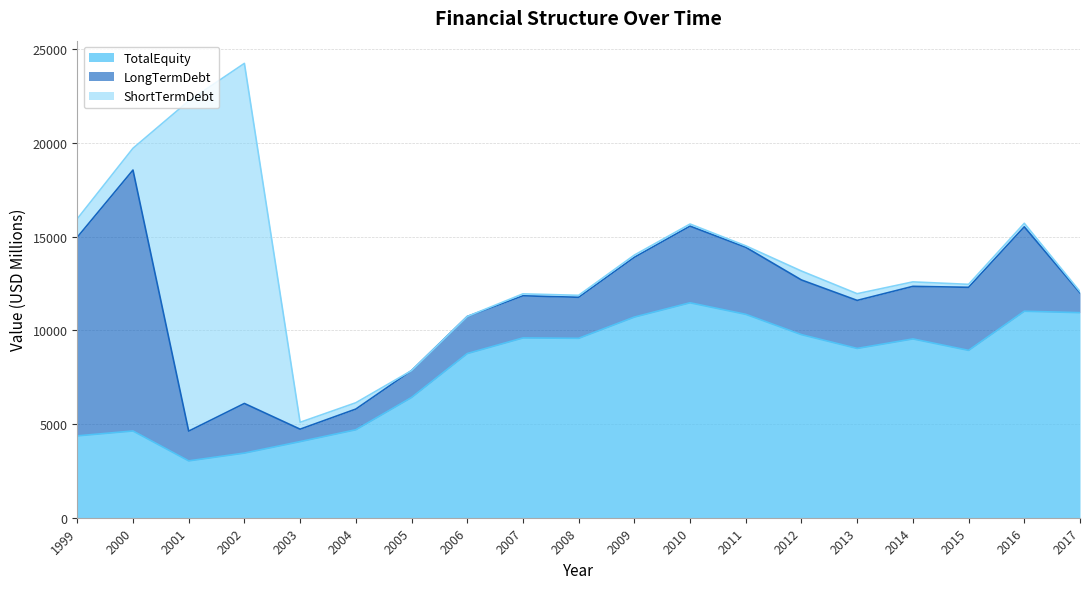

What is the greatest value displayed?

18153